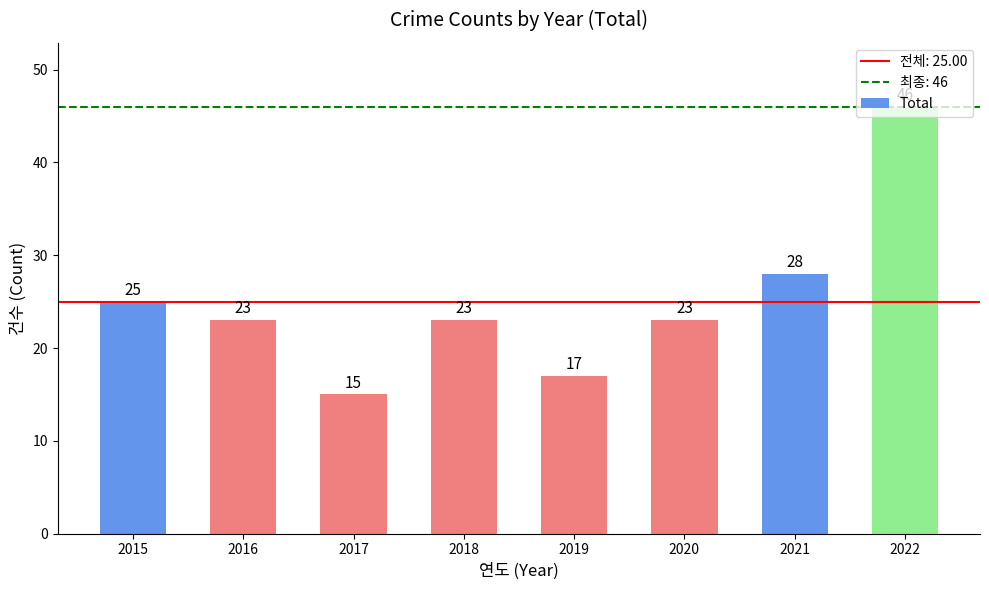

Count the number of data series in this chart.

1